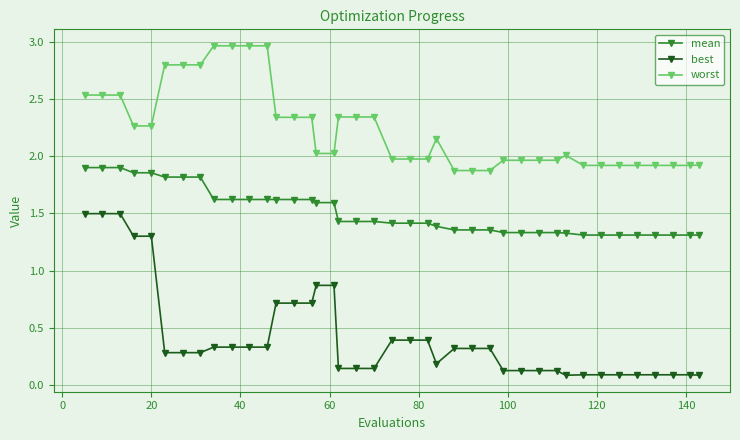

What is the value of the mean point at the 16th from the left?

1.6